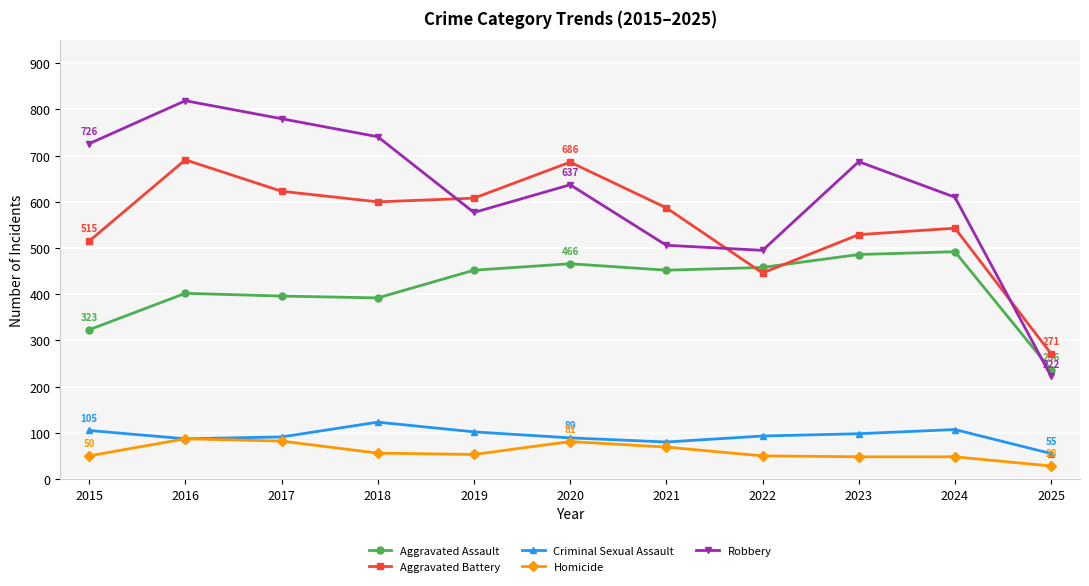

At which category does Aggravated Battery reach its first local peak?

2016